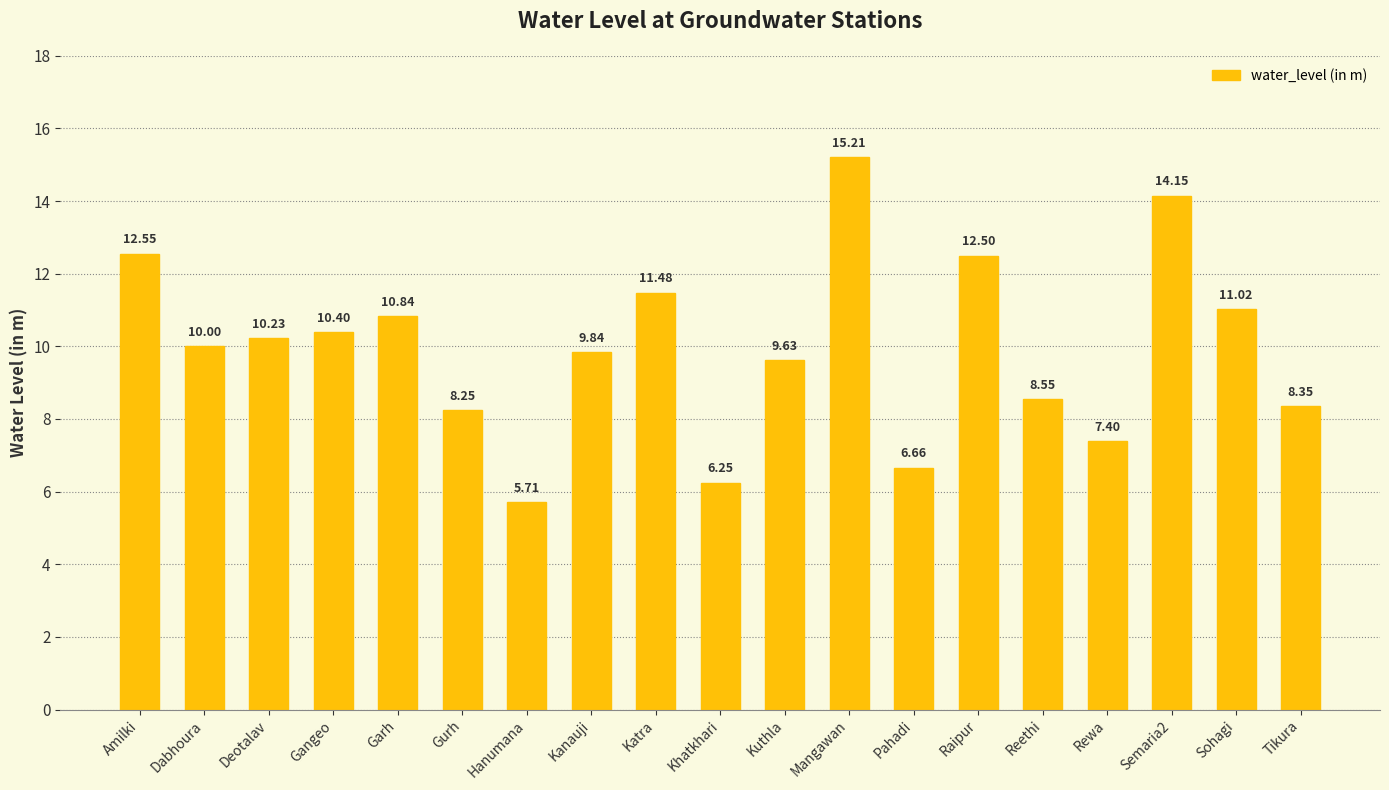

The chart shows a value of 2.5 at Khatkhari. True or false?

False